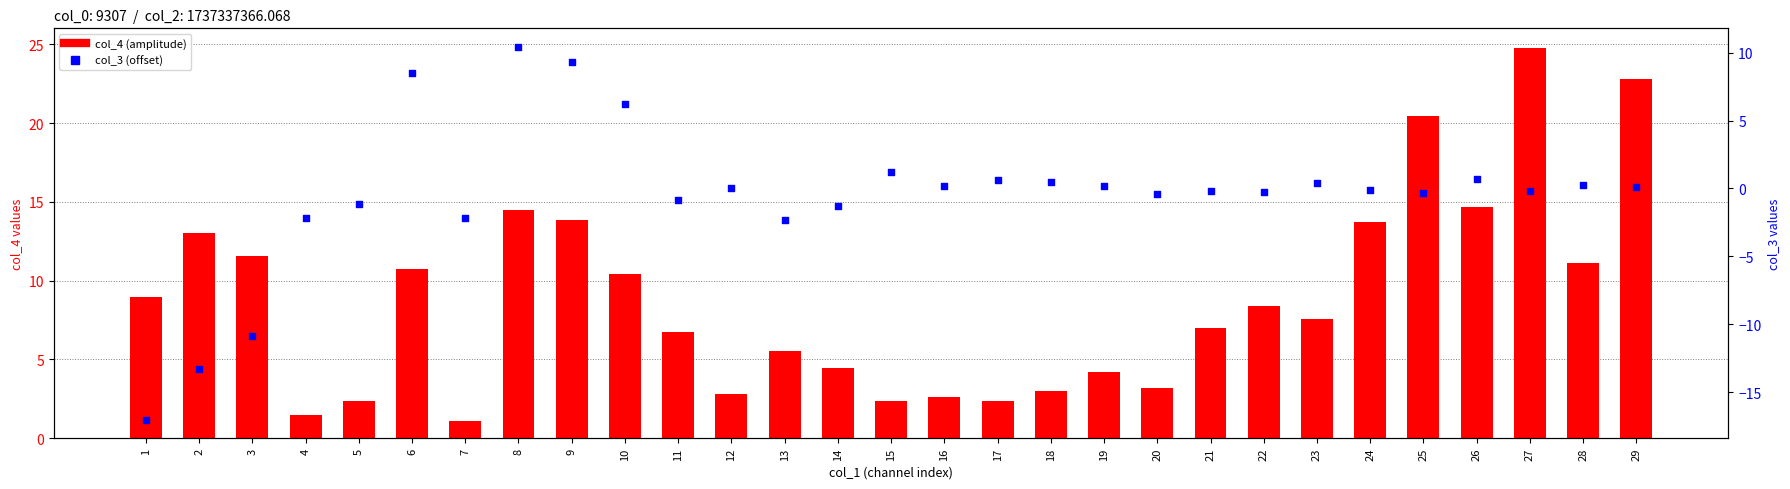

What is the total value across all series at 12?

2.8